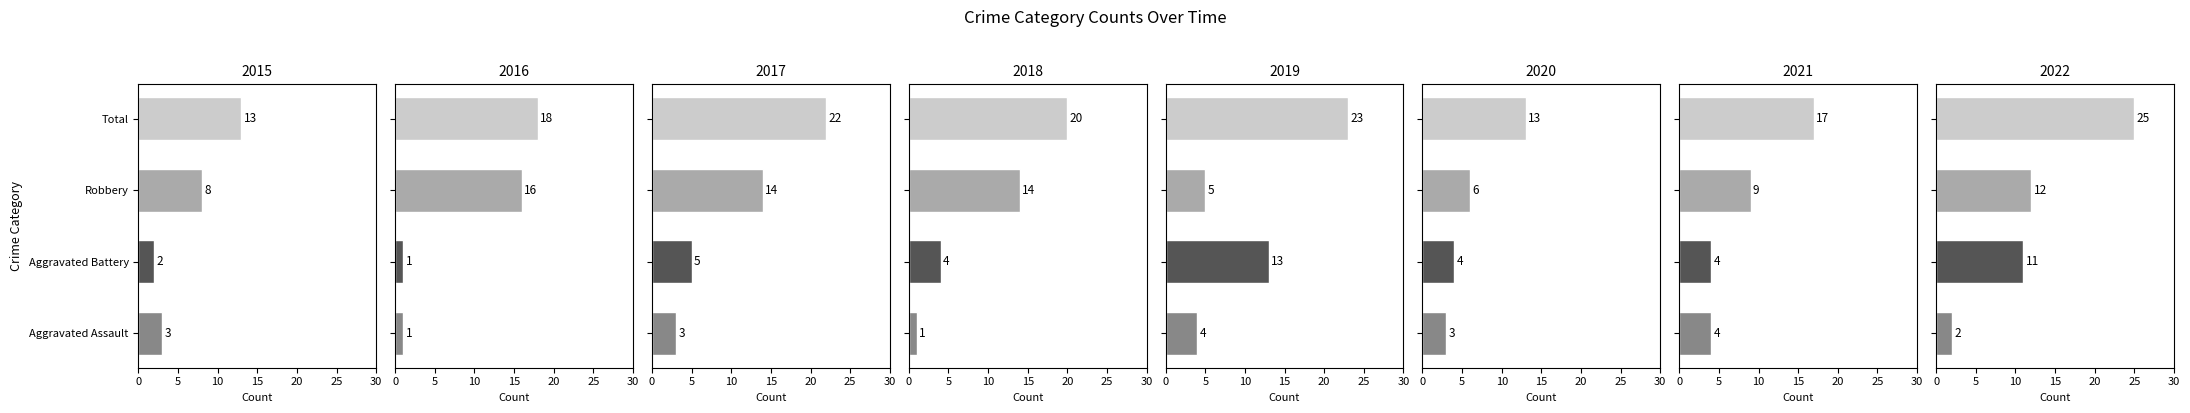

Reading right to left, what are all the values shown in this chart?

Aggravated Assault: 2022=2	2021=4	2020=3	2019=4	2018=1	2017=3	2016=1	2015=3
Aggravated Battery: 2022=11	2021=4	2020=4	2019=13	2018=4	2017=5	2016=1	2015=2
Robbery: 2022=12	2021=9	2020=6	2019=5	2018=14	2017=14	2016=16	2015=8
Total: 2022=25	2021=17	2020=13	2019=23	2018=20	2017=22	2016=18	2015=13